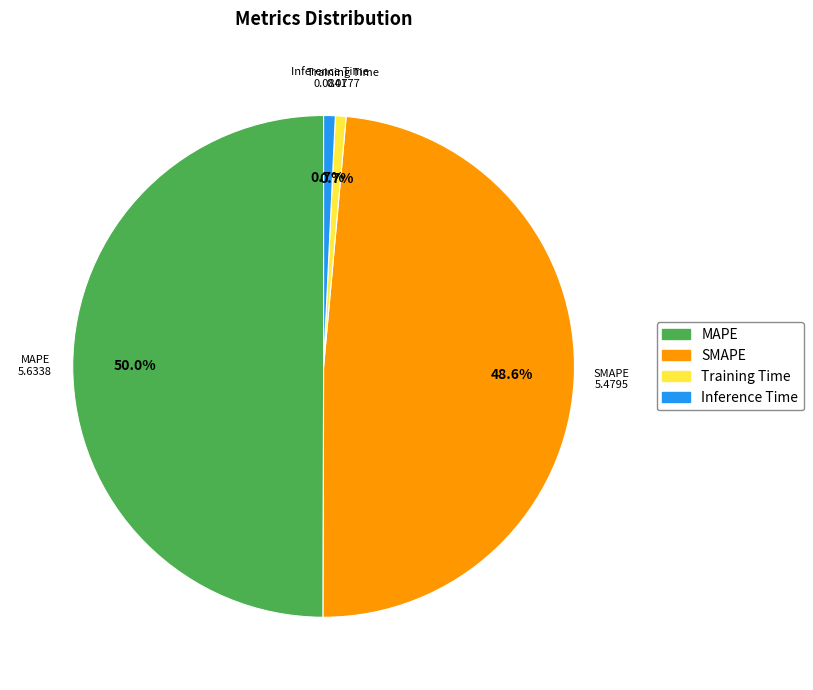

True or false: Inference Time accounts for 12% of the total.

False